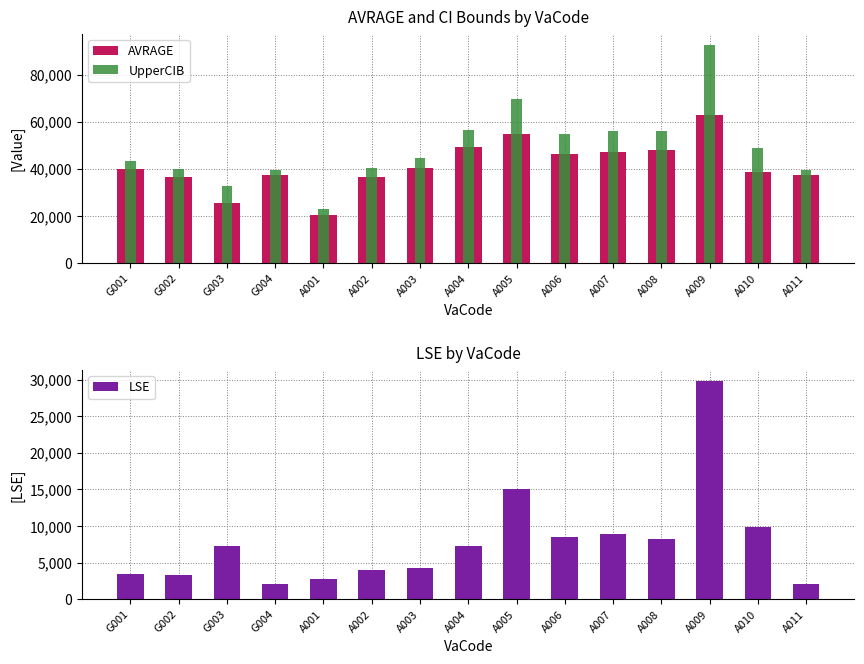

Reading left to right, extract all data points from this chart.

AVRAGE: G001=40095	G002=36646	G003=25541	G004=37396	A001=20373	A002=36610	A003=40535	A004=49319	A005=54622	A006=46226	A007=47266	A008=48033	A009=62959	A010=38760	A011=37396
UpperCIB: G001=43473	G002=39879	G003=32761	G004=39488	A001=23129	A002=40532	A003=44811	A004=56611	A005=69602	A006=54675	A007=56228	A008=56286	A009=92807	A010=48661	A011=39488
LSE: G001=3378	G002=3233	G003=7220	G004=2092	A001=2756	A002=3922	A003=4276	A004=7292	A005=14980	A006=8449	A007=8962	A008=8253	A009=29848	A010=9901	A011=2092